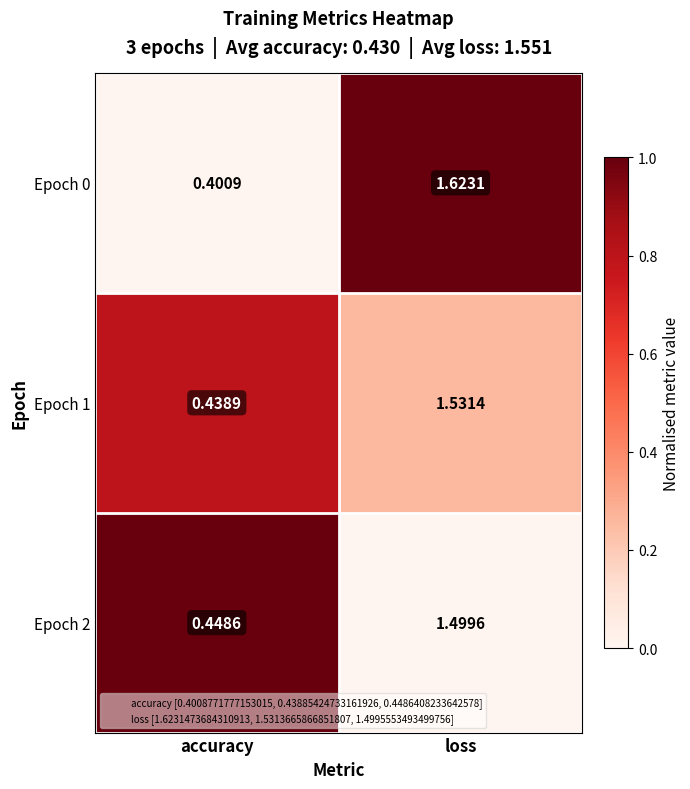

At which category is the sum across all series the highest?

loss